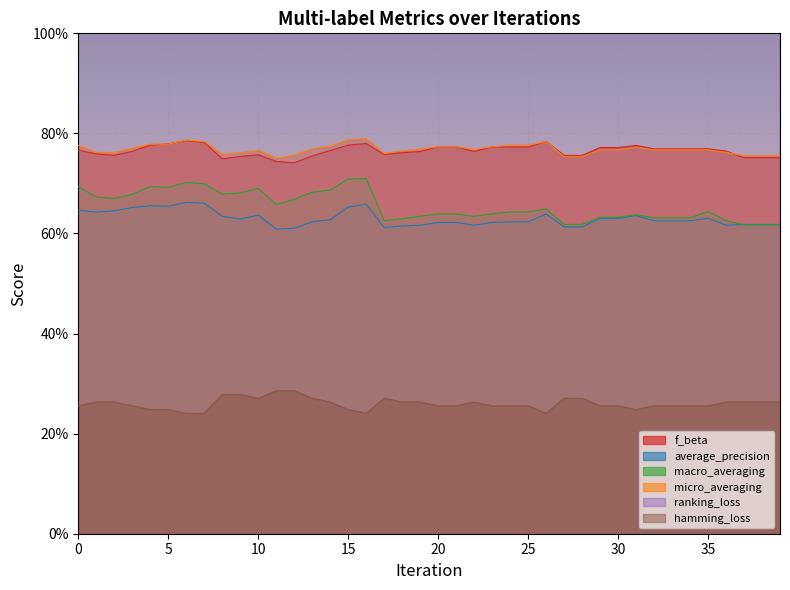

At which category does f_beta reach its first local peak?

6